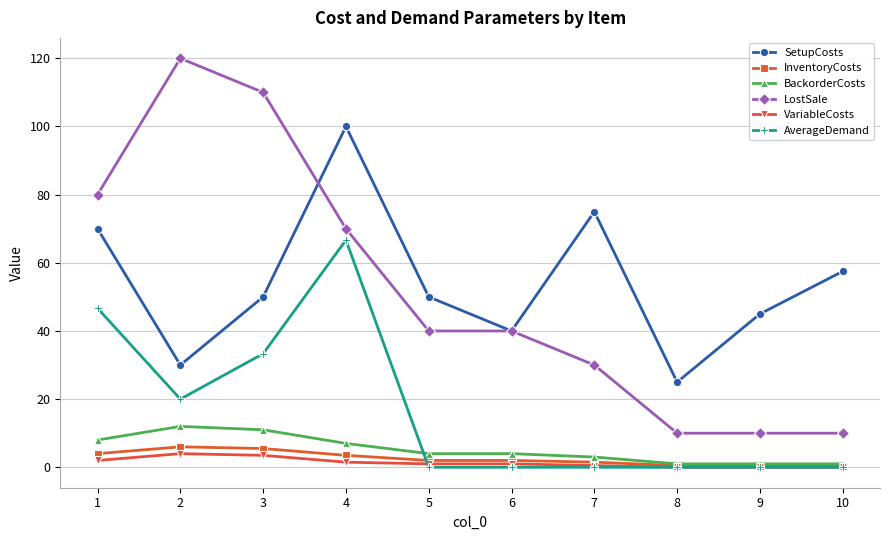

What is the difference between the maximum and minimum values in the LostSale series?

110.0